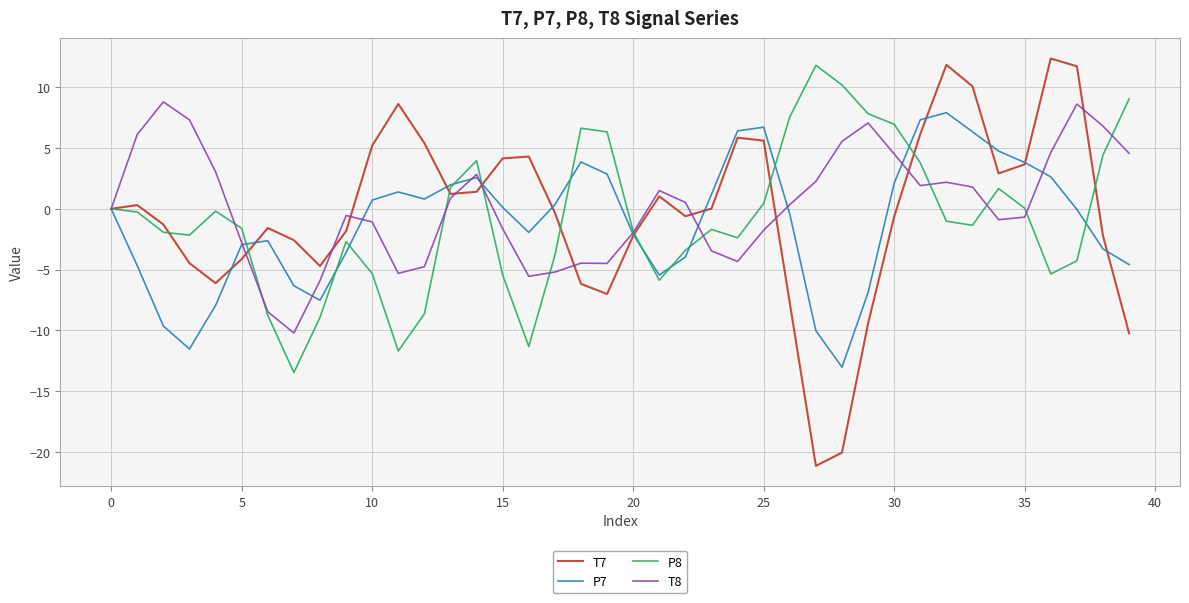

In P8, how many points are higher than both neighbors (excluding endpoints)?

7